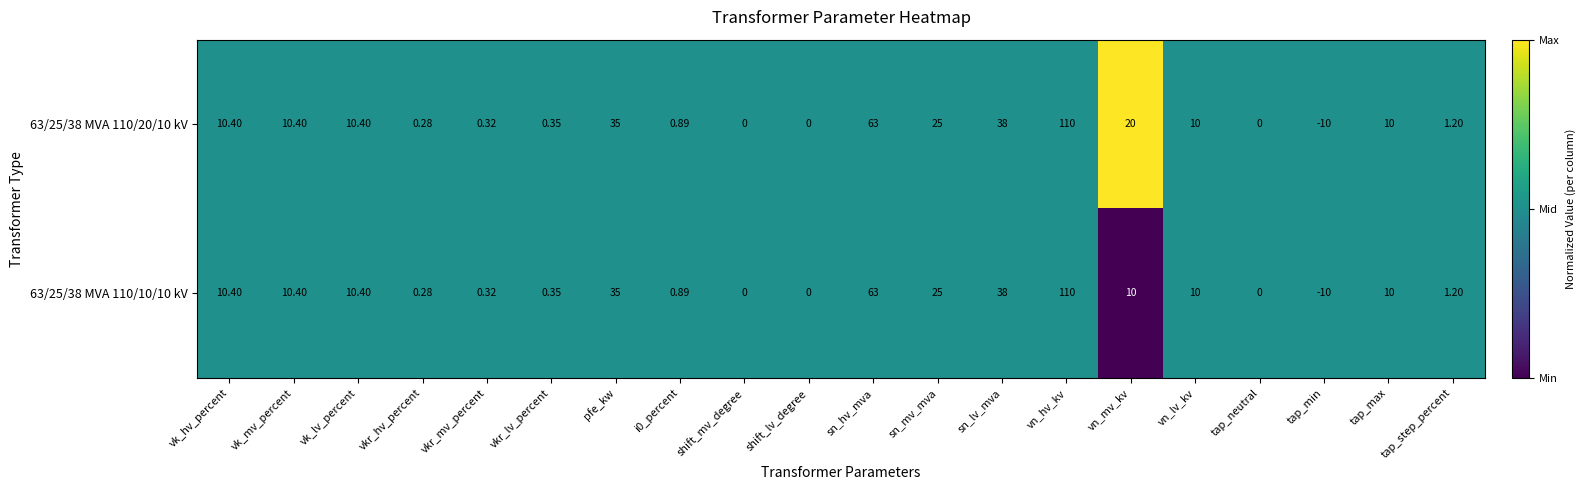

At which category does the chart reach its minimum across all series?

tap_min